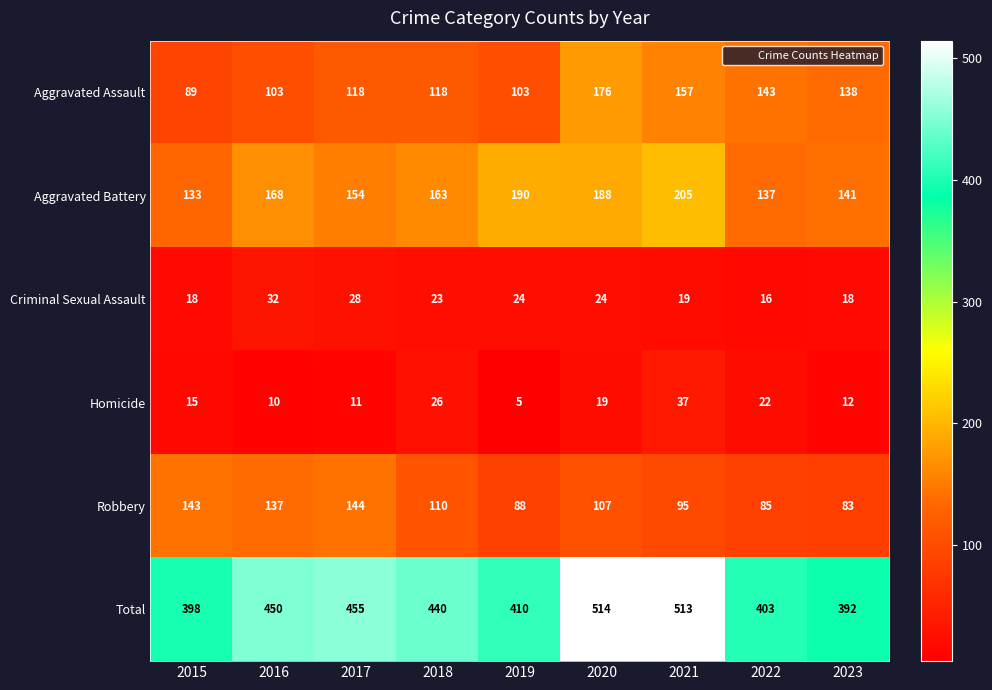

Which series has the largest total across all categories?

Total